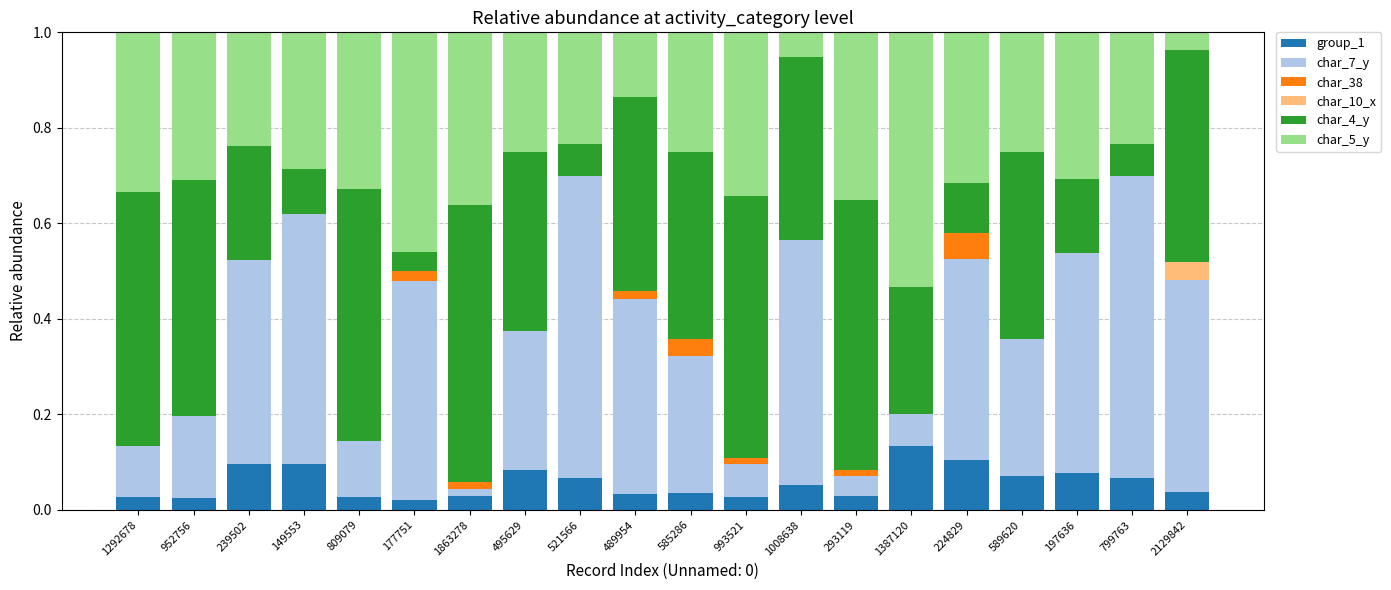

What is the total value across all series at 1008638?

1.0